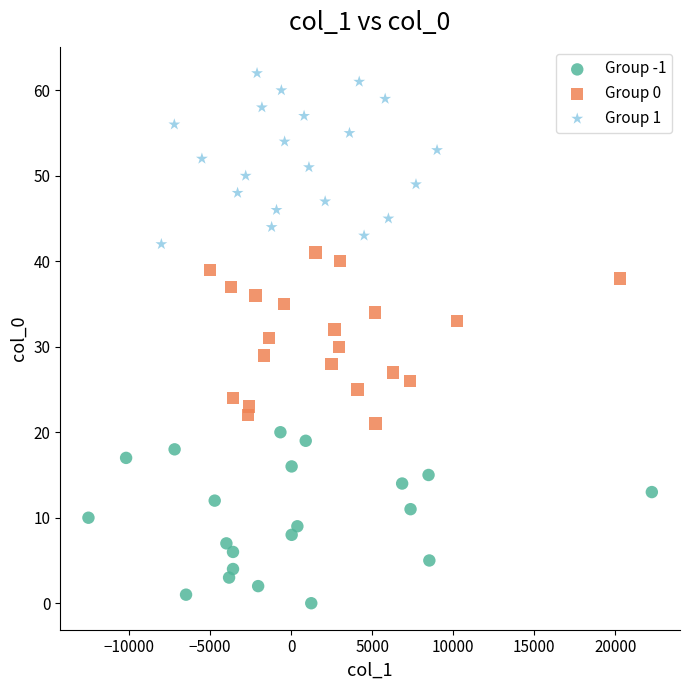

Which series reaches the maximum Y coordinate?

Group 1